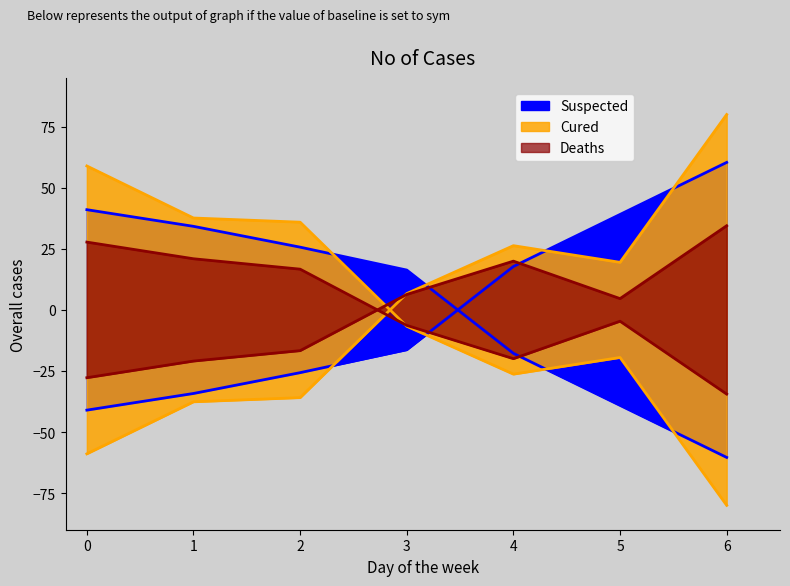

List the series in order of their peak value, lowest first.

Deaths, Suspected, Cured